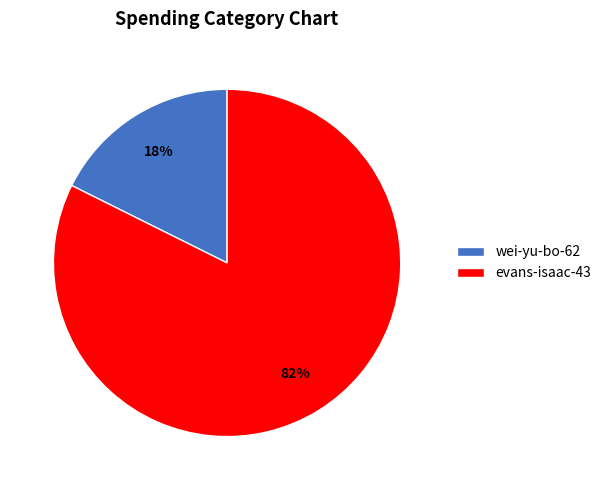

How many segments does this pie chart have?

2